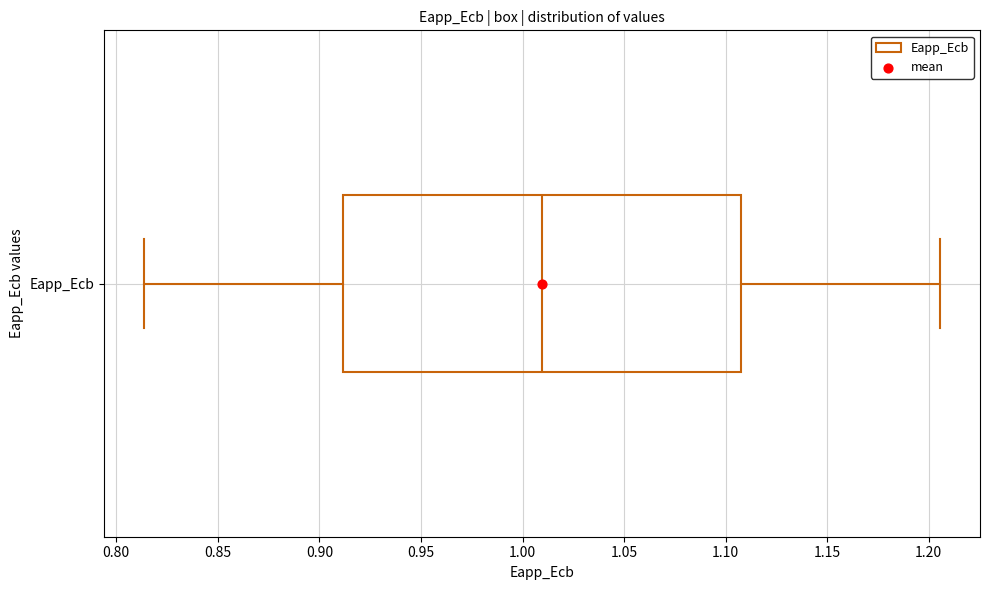

Read this box plot against the x-axis: the position of the median line, the range covered by the box, and the ends of both whiskers. The values are not printed on the chart, so give them approximately, as read against the axis.

median 1.010, box 0.910 to 1.110, whiskers 0.815 to 1.205